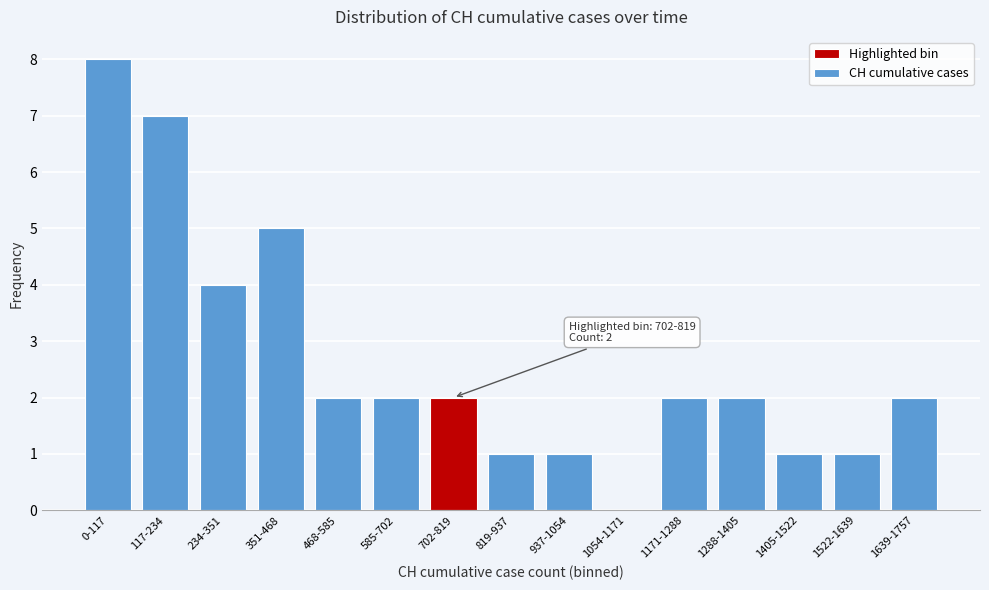

Reading left to right, transcribe all the data shown in this chart.

0-117=8	117-234=7	234-351=4	351-468=5	468-585=2	585-702=2	702-819=2	819-937=1	937-1054=1	1054-1171=0	1171-1288=2	1288-1405=2	1405-1522=1	1522-1639=1	1639-1757=2